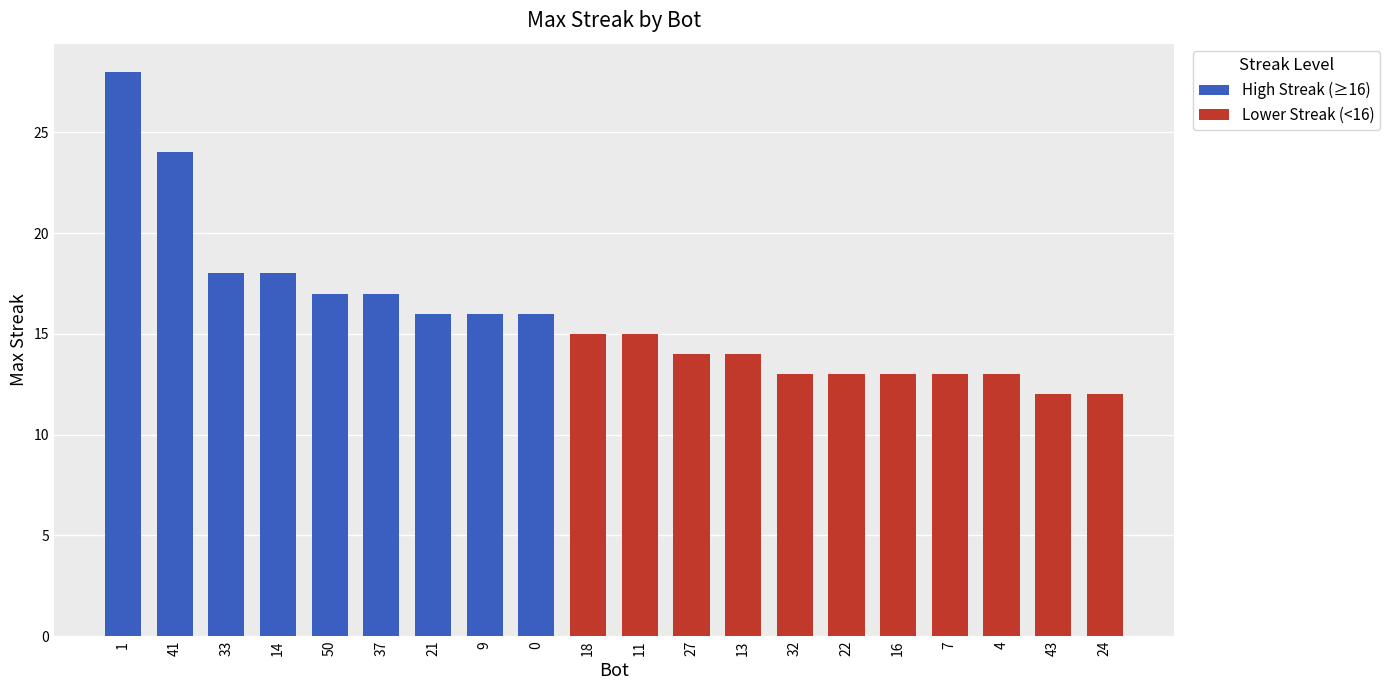

What is the label of the 4th bar from the left?

14